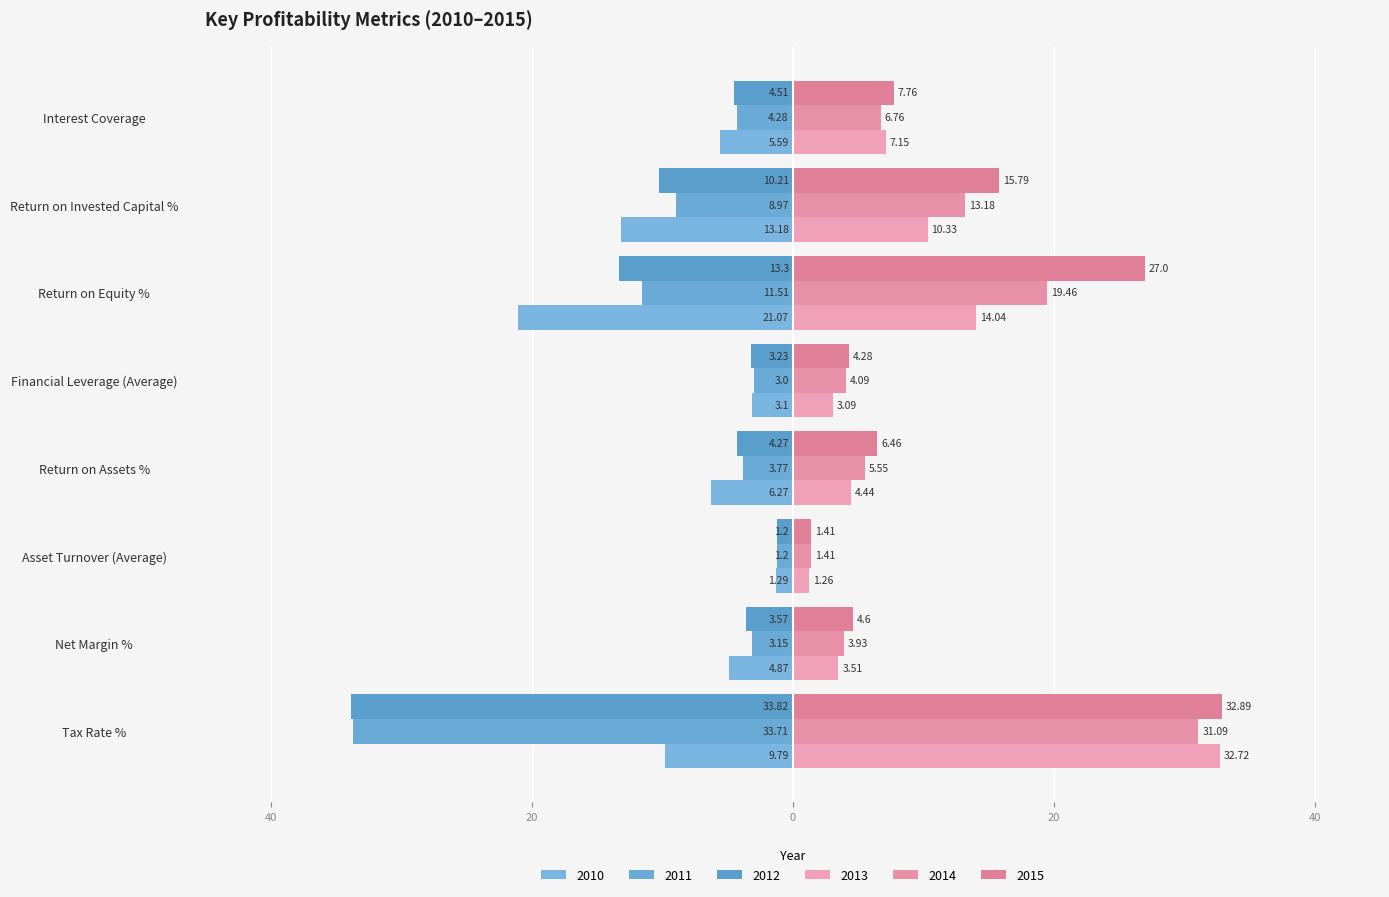

Is the value of 2014 at Tax Rate % greater than the value of 2010 at Tax Rate %?

Yes